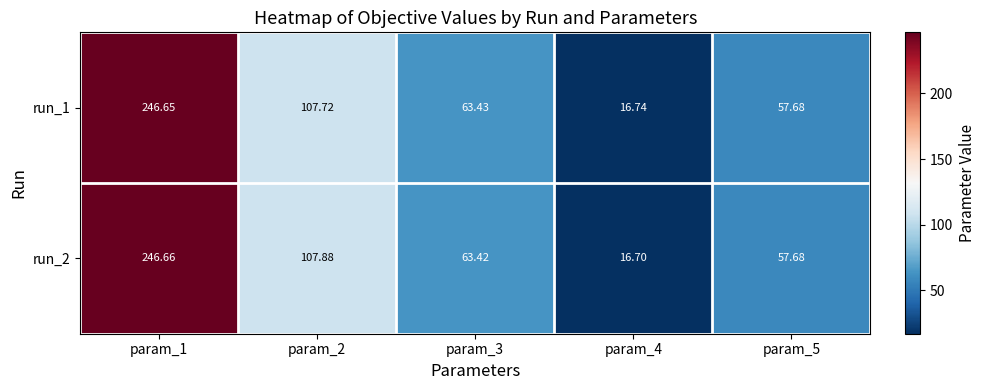

Which label corresponds to the smallest value in the chart?

param_4